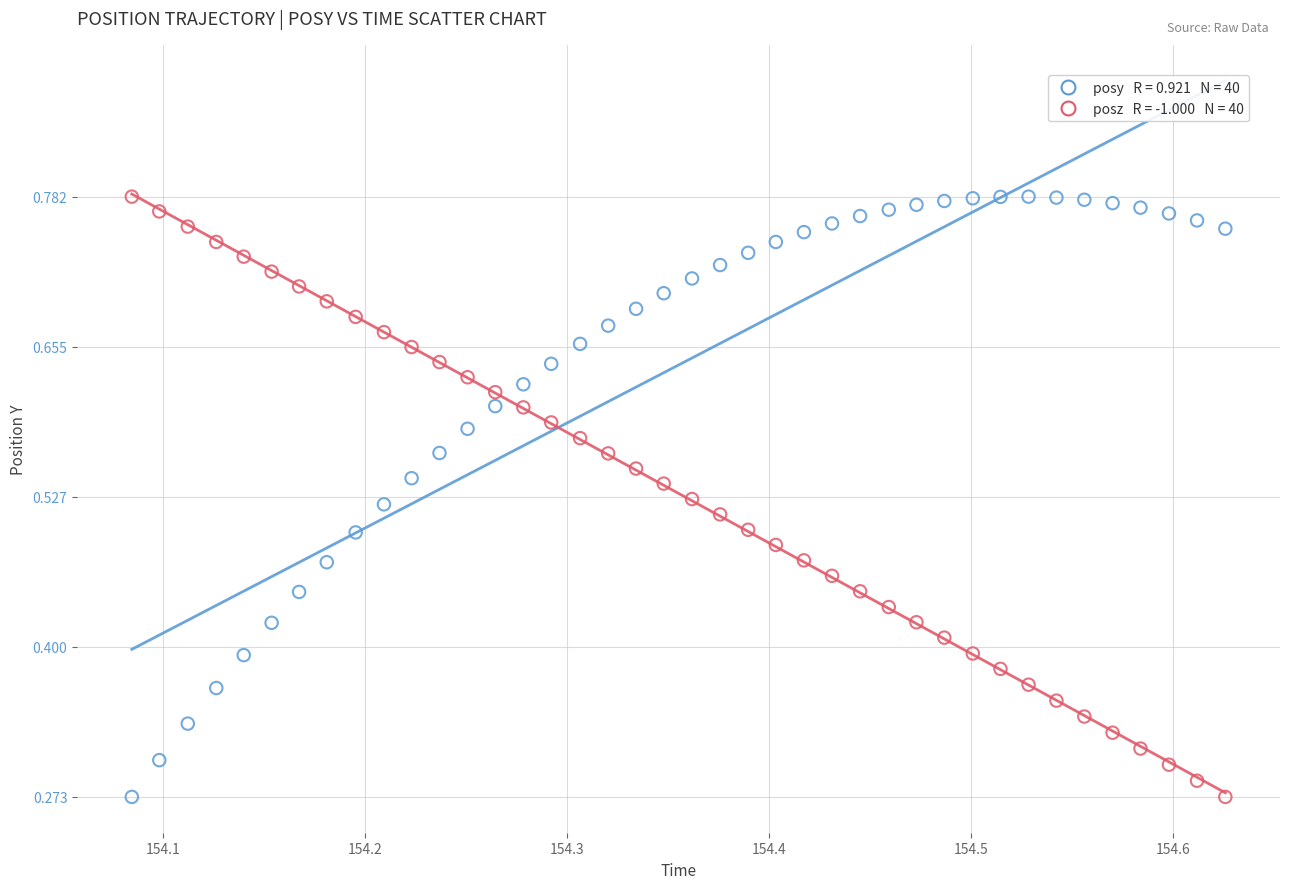

How many data points are displayed?

80